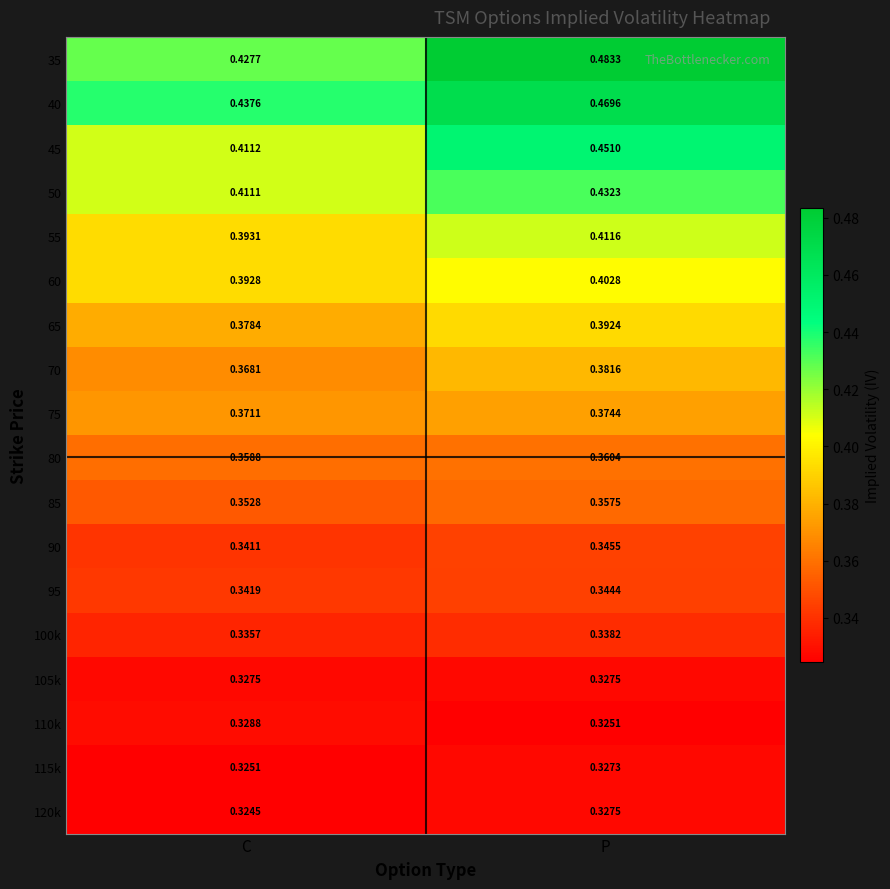

Which label corresponds to the largest value in the chart?

P